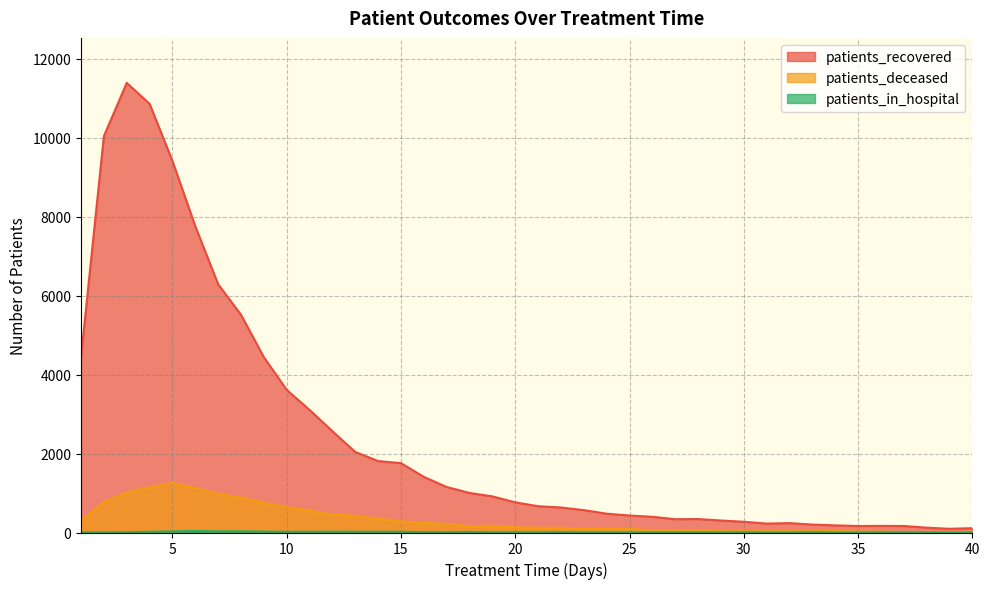

Reading right to left, what are all the values shown in this chart?

patients_recovered: 40=110	39=94	38=123	37=165	36=168	35=164	34=181	33=201	32=238	31=226	30=272	29=304	28=341	27=337	26=398	25=430	24=477	23=567	22=634	21=666	20=764	19=915	18=1002	17=1153	16=1410	15=1757	14=1811	13=2040	12=2567	11=3107	10=3614	9=4443	8=5517	7=6291	6=7758	5=9415	4=10863	3=11394	2=10045	1=4450
patients_deceased: 40=16	39=16	38=15	37=15	36=22	35=26	34=38	33=35	32=35	31=33	30=35	29=34	28=61	27=56	26=57	25=89	24=85	23=92	22=118	21=121	20=130	19=171	18=159	17=219	16=242	15=284	14=351	13=421	12=453	11=559	10=642	9=755	8=887	7=980	6=1125	5=1256	4=1147	3=1012	2=768	1=302
patients_in_hospital: 40=1	39=4	38=3	37=5	36=4	35=2	34=2	33=9	32=2	31=1	30=7	29=4	28=6	27=4	26=3	25=5	24=5	23=6	22=10	21=8	20=8	19=5	18=14	17=8	16=9	15=17	14=18	13=18	12=21	11=17	10=17	9=23	8=29	7=29	6=37	5=28	4=18	3=7	2=4	1=0